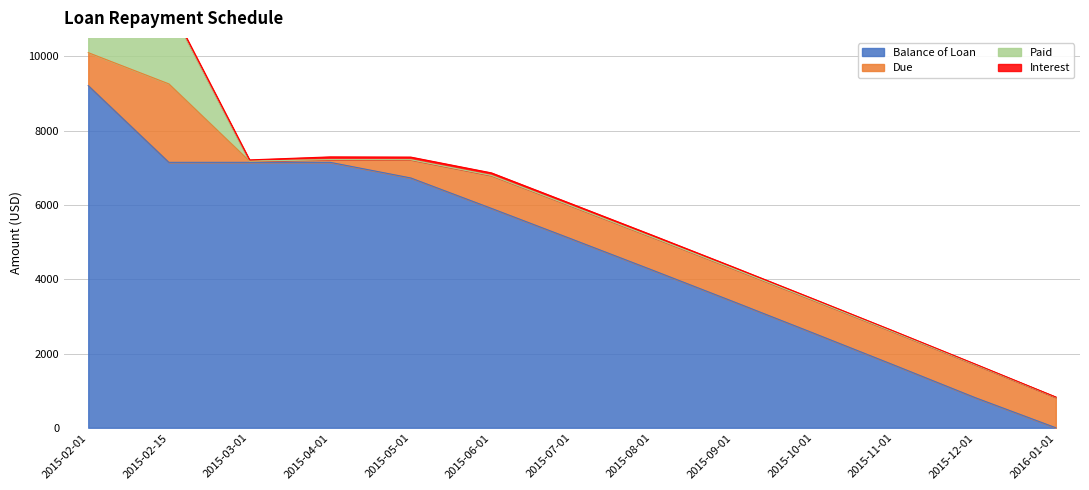

List the labels in order of Balance of Loan value, smallest first.

2016-01-01, 2015-12-01, 2015-11-01, 2015-10-01, 2015-09-01, 2015-08-01, 2015-07-01, 2015-06-01, 2015-05-01, 2015-02-15, 2015-03-01, 2015-04-01, 2015-02-01